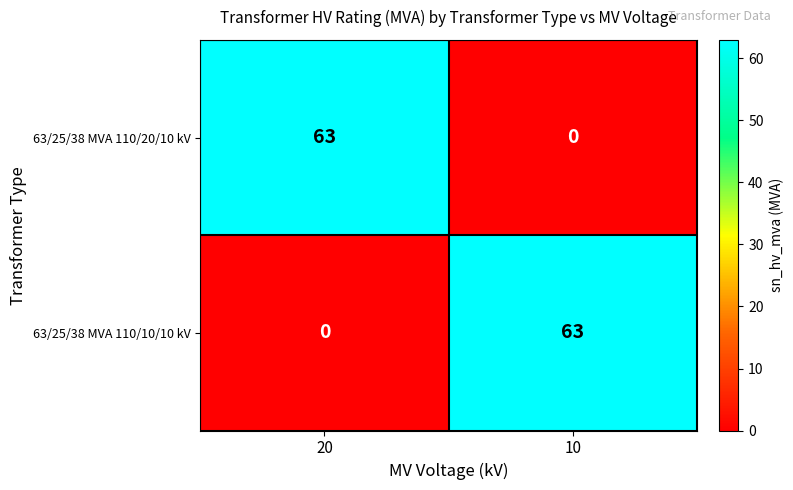

What is the maximum value for 63/25/38 MVA 110/10/10 kV?

63